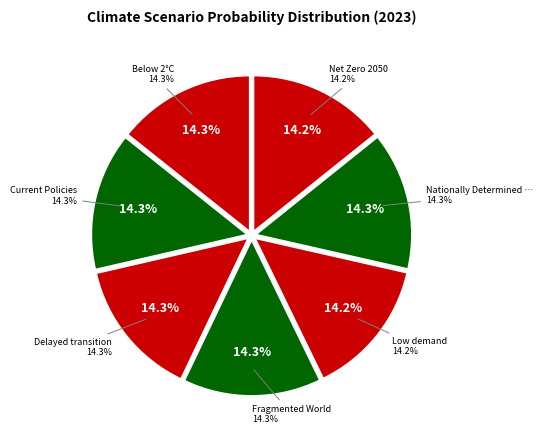

Does Below 2°C represent more than half of the total?

No